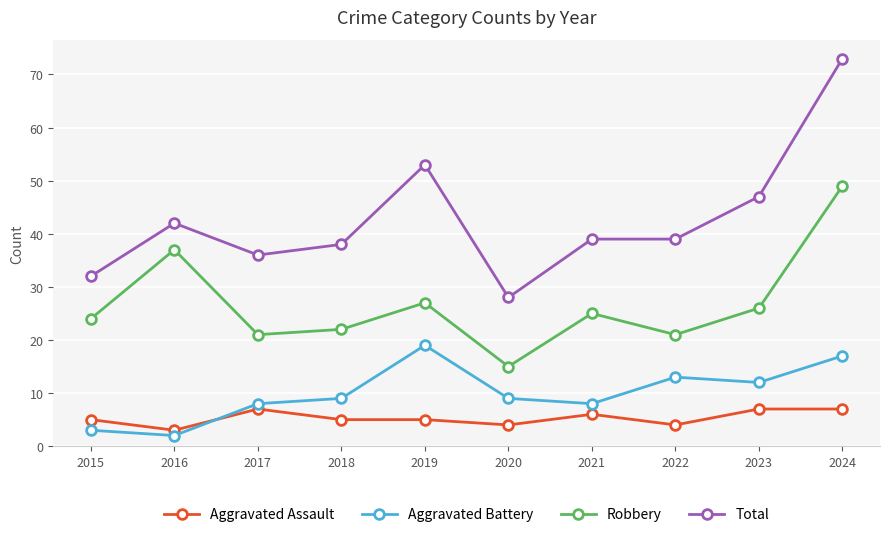

Reading left to right, extract all data points from this chart.

Aggravated Assault: 2015=5	2016=3	2017=7	2018=5	2019=5	2020=4	2021=6	2022=4	2023=7	2024=7
Aggravated Battery: 2015=3	2016=2	2017=8	2018=9	2019=19	2020=9	2021=8	2022=13	2023=12	2024=17
Robbery: 2015=24	2016=37	2017=21	2018=22	2019=27	2020=15	2021=25	2022=21	2023=26	2024=49
Total: 2015=32	2016=42	2017=36	2018=38	2019=53	2020=28	2021=39	2022=39	2023=47	2024=73